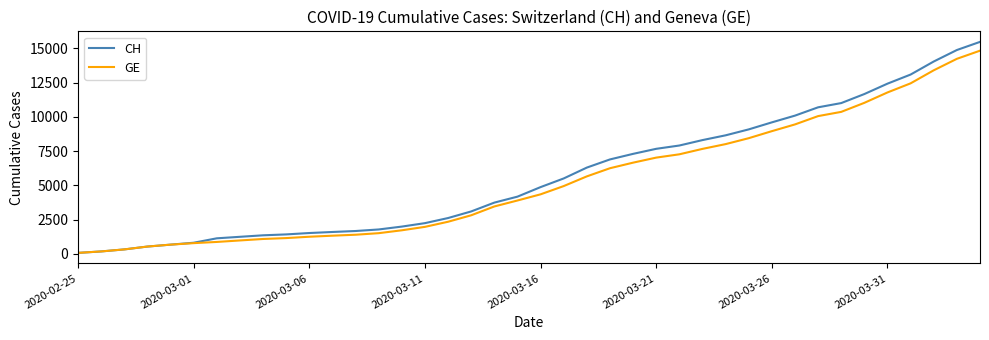

How many categories are shown in the chart?

40